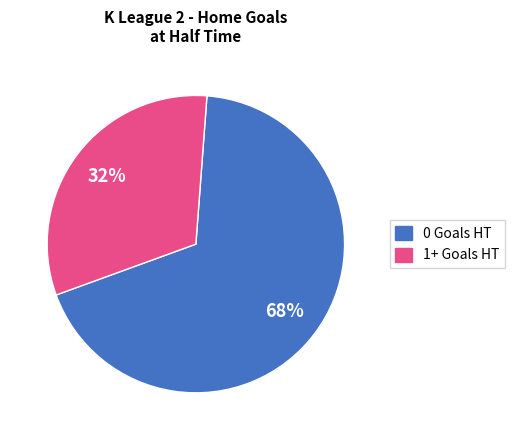

To the nearest percent, what is the average slice percentage?

50%